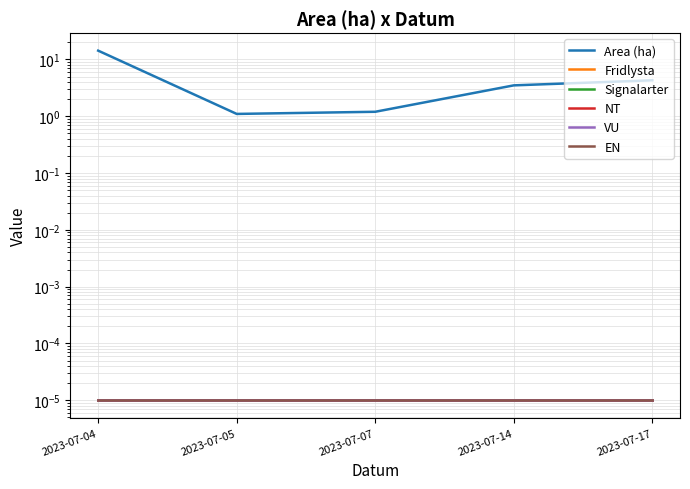

Reading left to right, what are all the values shown in this chart?

Area (ha): 14.3	1.1	1.2	3.5	4.3
Fridlysta: 0.0	0.0	0.0	0.0	0.0
Signalarter: 0.0	0.0	0.0	0.0	0.0
NT: 0.0	0.0	0.0	0.0	0.0
VU: 0.0	0.0	0.0	0.0	0.0
EN: 0.0	0.0	0.0	0.0	0.0